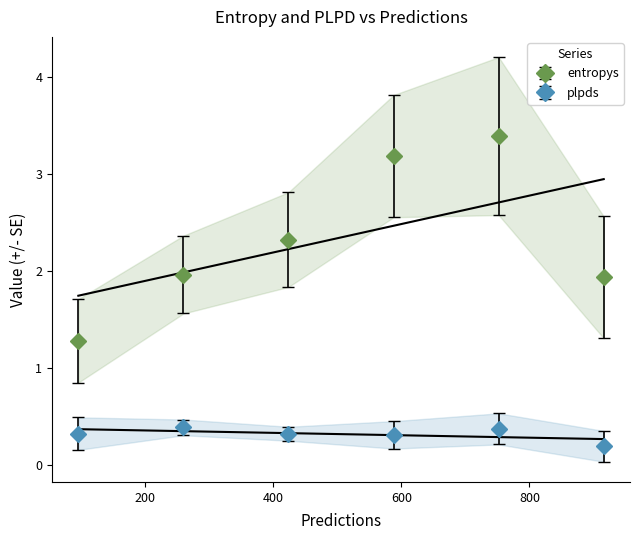

True or false: entropys and plpds cross at least once.

False